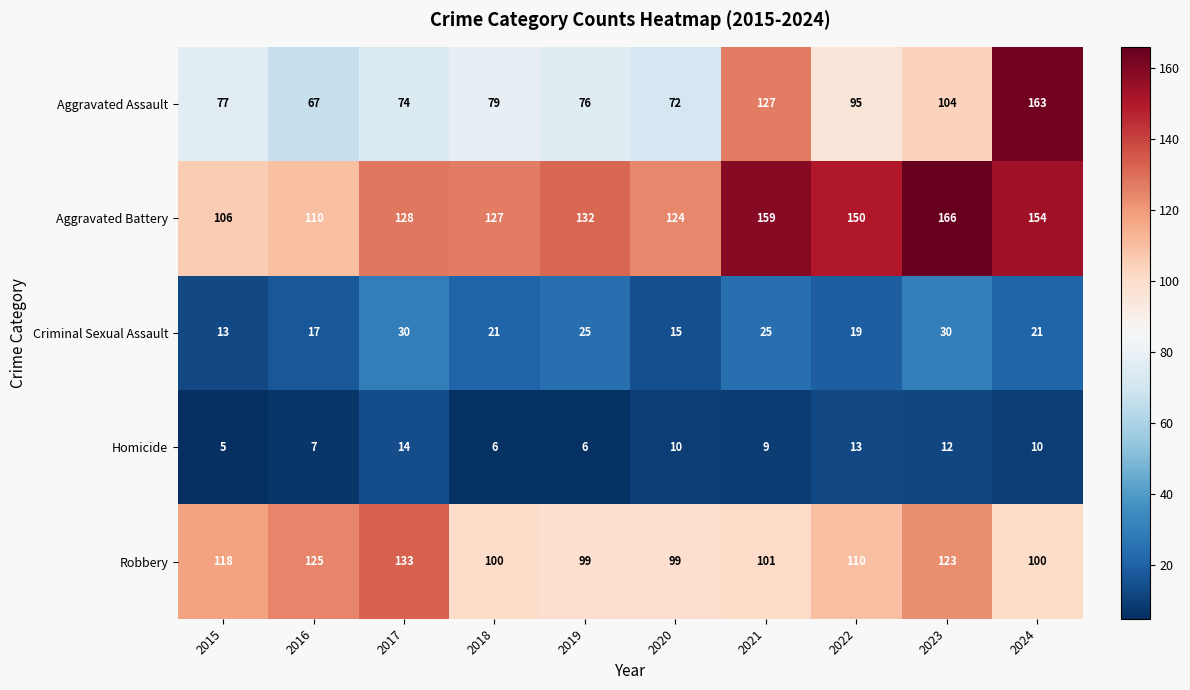

Where is Homicide nearest to the value 9?

2021